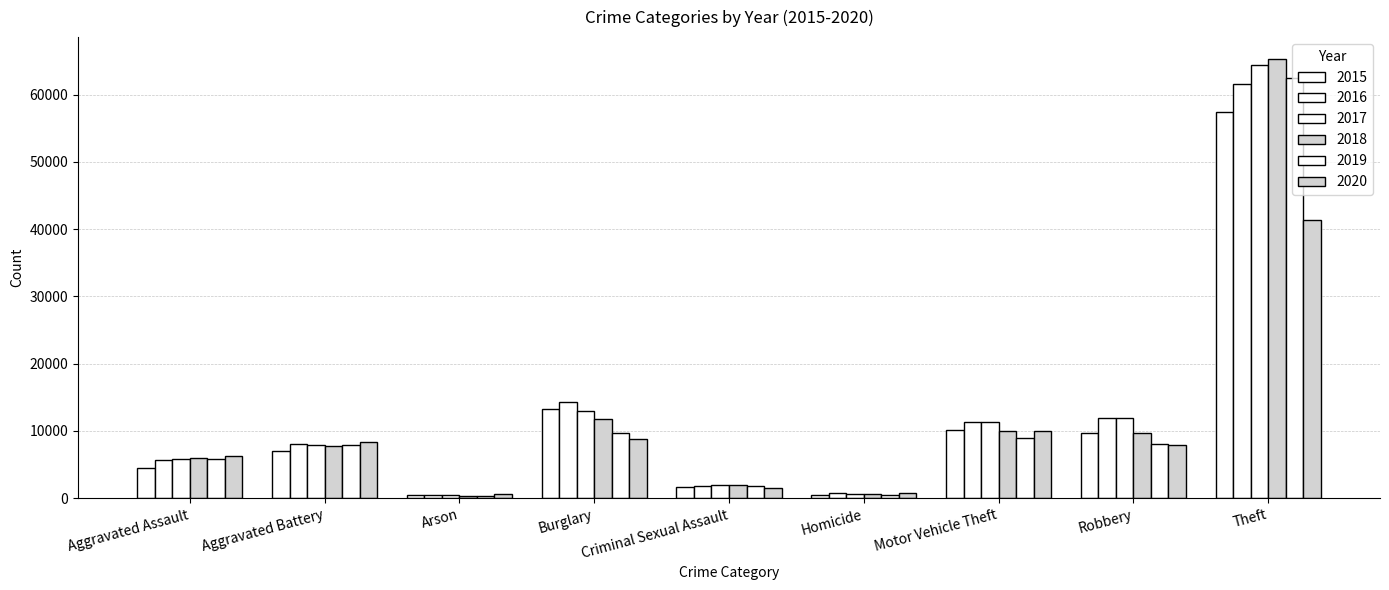

Reading left to right, transcribe all the data shown in this chart.

2015: 4480	7018	448	13184	1656	496	10068	9638	57347
2016: 5712	8085	515	14289	1807	786	11286	11960	61618
2017: 5793	7845	444	13001	1926	672	11380	11880	64380
2018: 6001	7735	373	11746	1963	589	9983	9679	65281
2019: 5840	7857	376	9639	1860	498	8978	7994	62476
2020: 6263	8320	589	8754	1437	785	9953	7855	41290